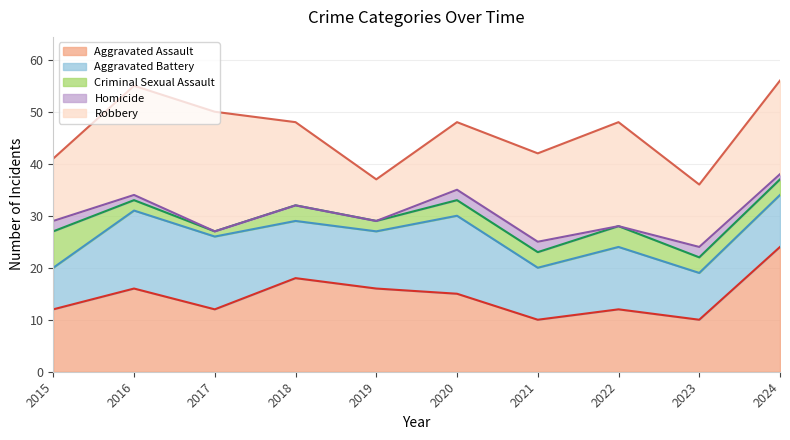

At 2018, list the series in order from smallest to largest.

Homicide, Criminal Sexual Assault, Aggravated Battery, Robbery, Aggravated Assault